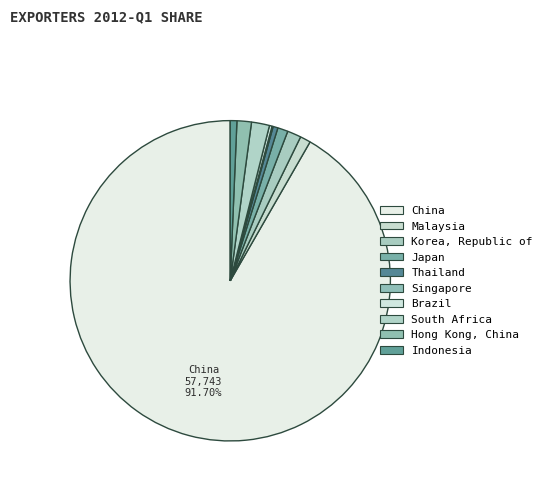

Does China represent more than half of the total?

Yes